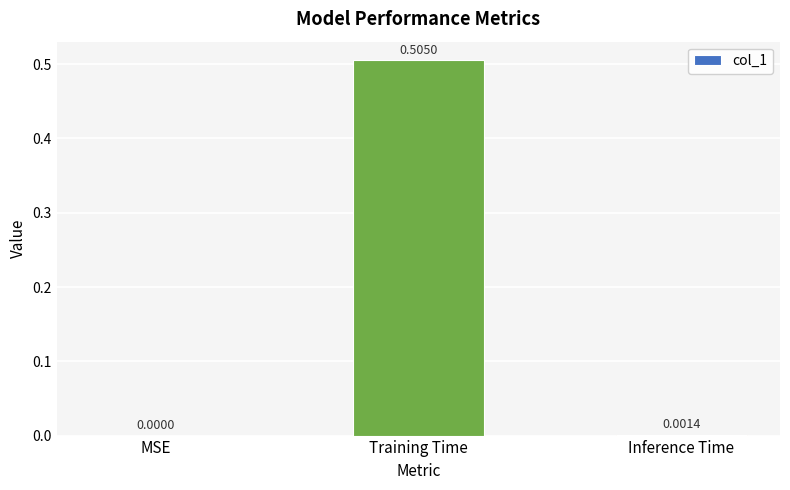

What is the average value?

0.2